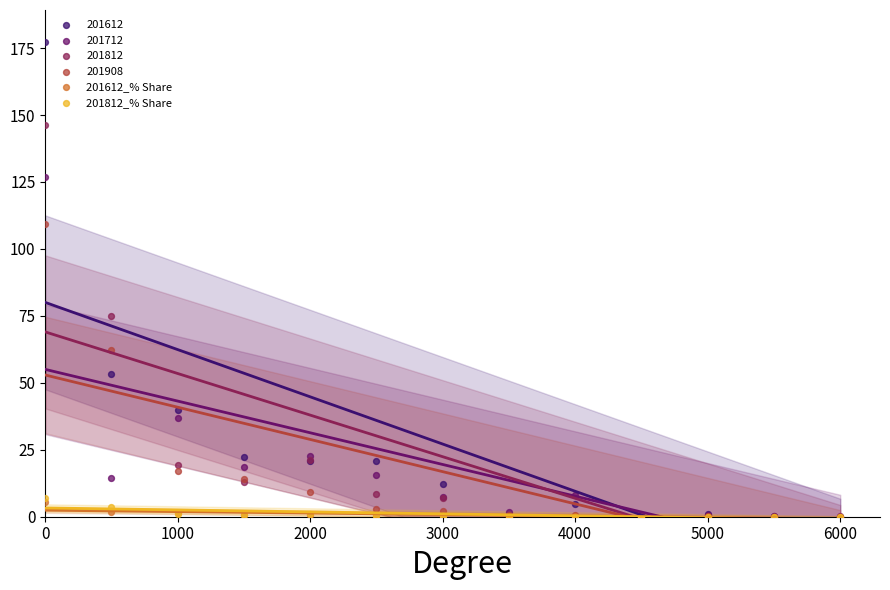

Across all series, what Y value is closest to 88?

75.0